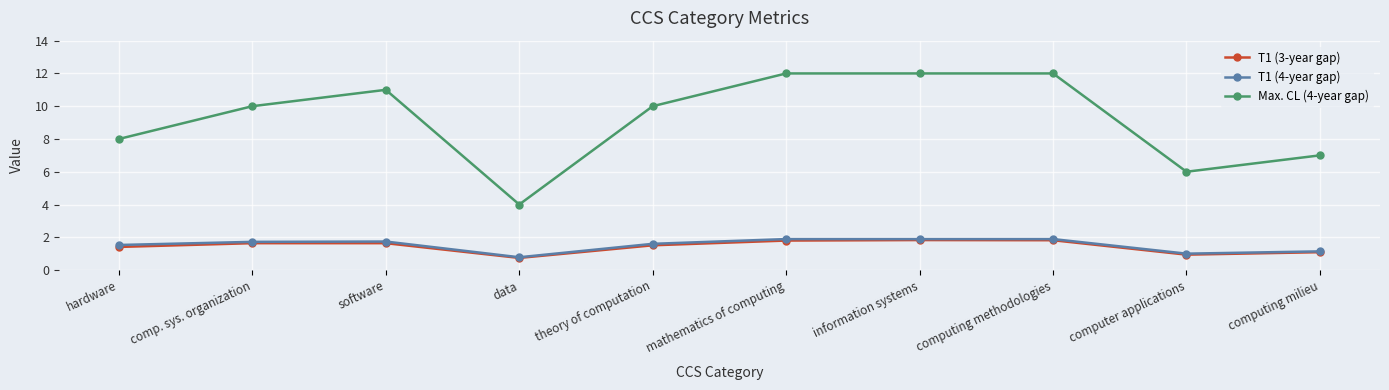

How many values in the T1 (3-year gap) series exceed 1?

8